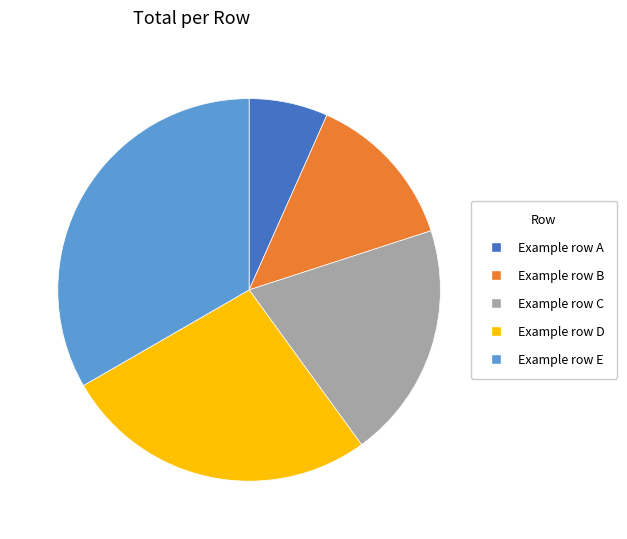

Is there a majority slice in this chart?

No